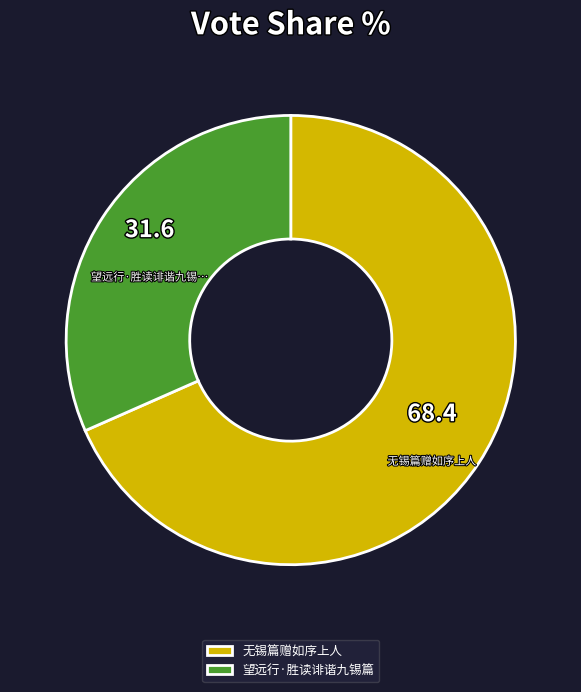

How many segments does this pie chart have?

2